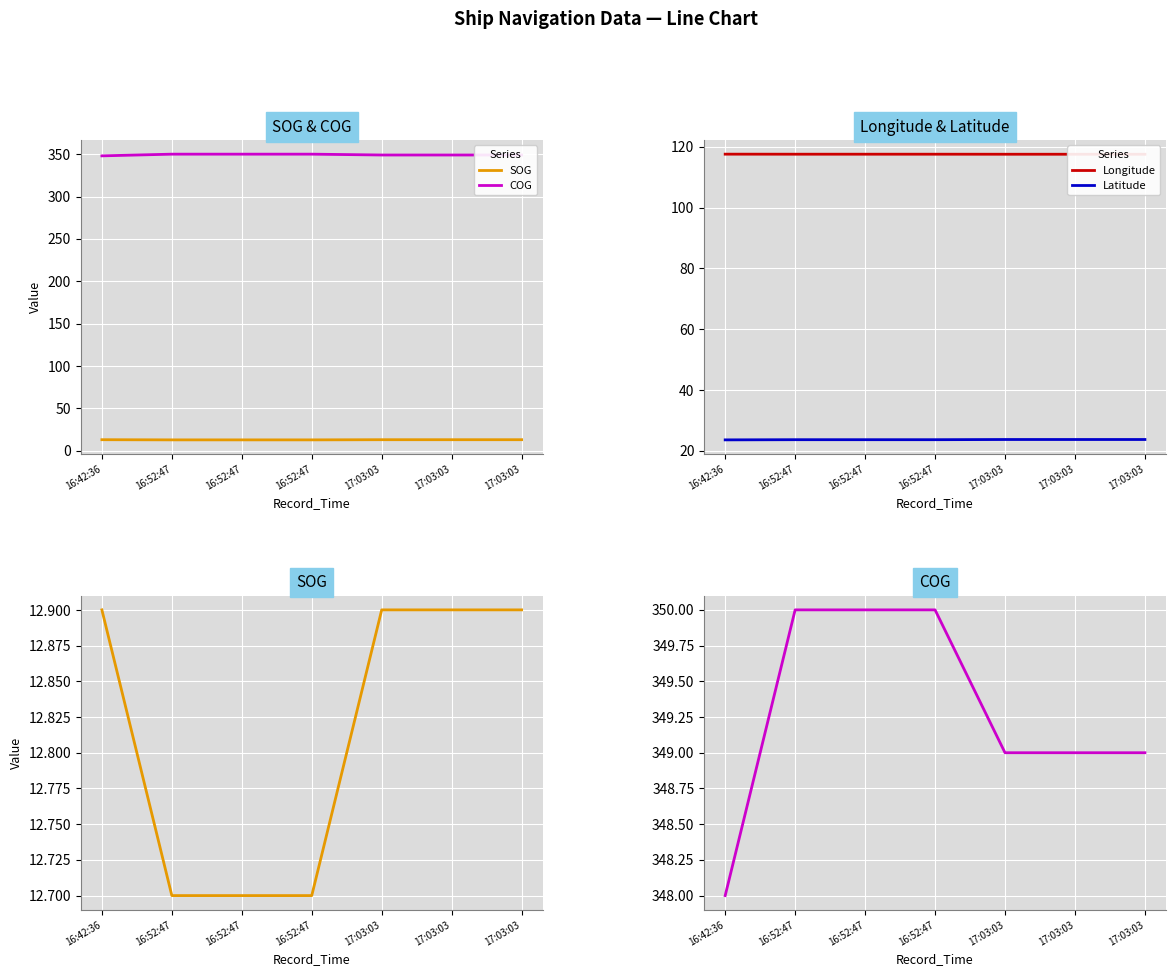

Which label corresponds to the largest value in the chart?

16:52:47